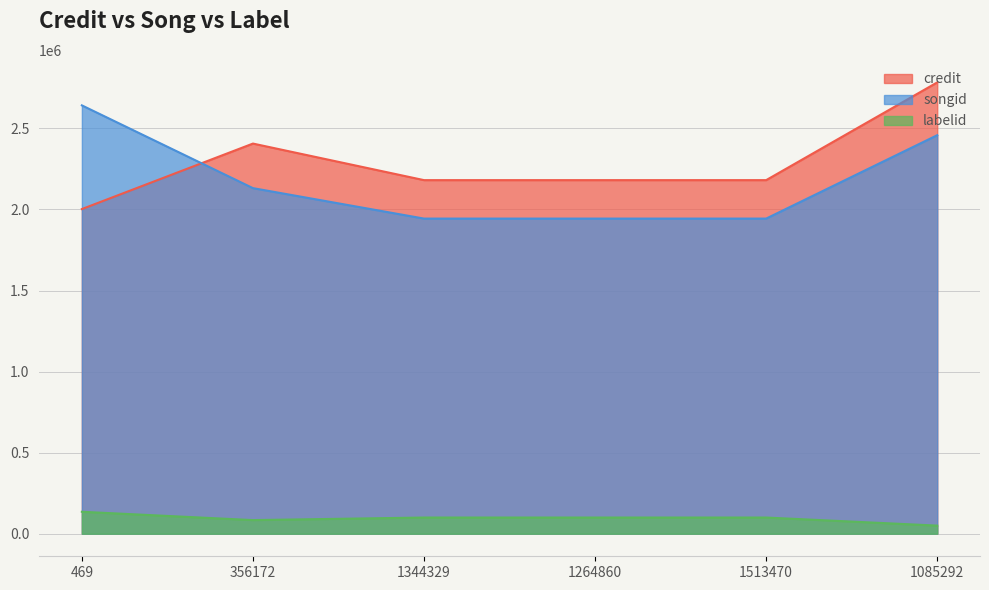

What is the value of the labelid point at the 2nd from the left?

83966